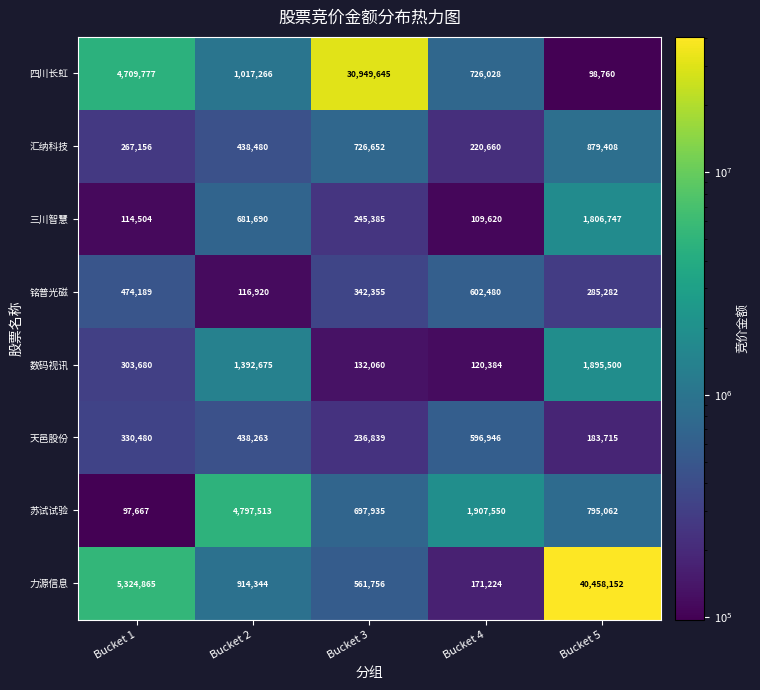

What is the spread (max minus min) of values at Bucket 5?

40359392